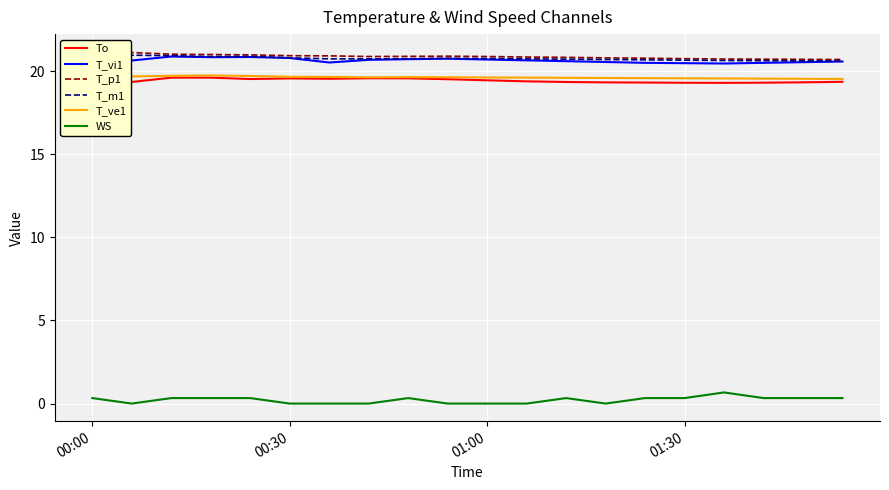

How many categories are shown in the chart?

20